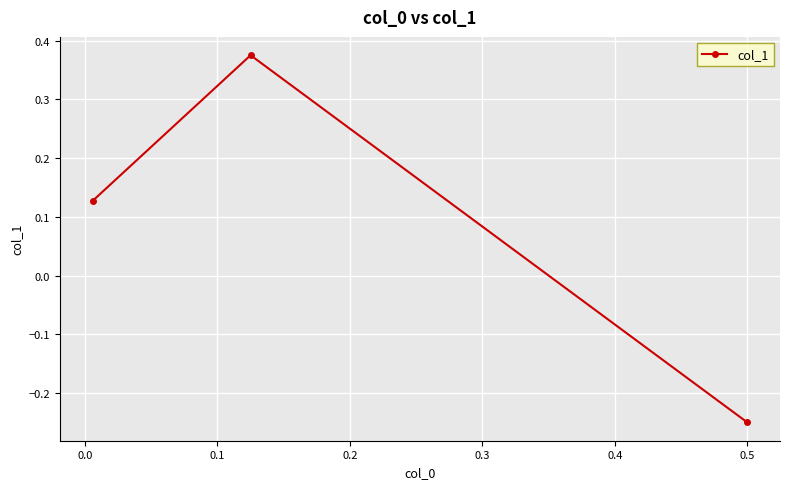

Between −0.1 and 0.1, which is larger?

0.1